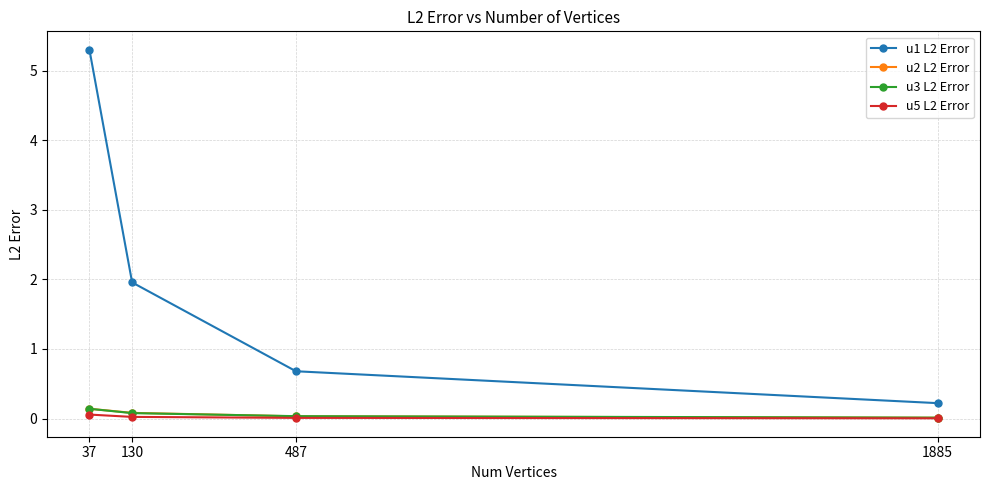

Which series has the widest spread of values?

u1 L2 Error